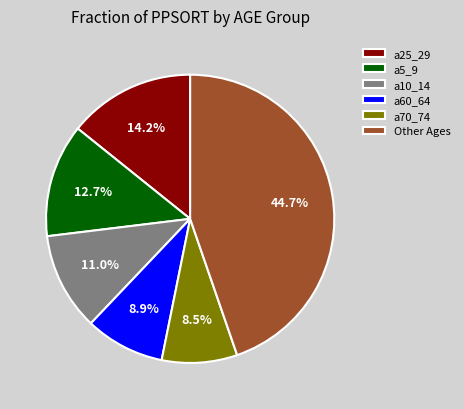

How many segments does this pie chart have?

6